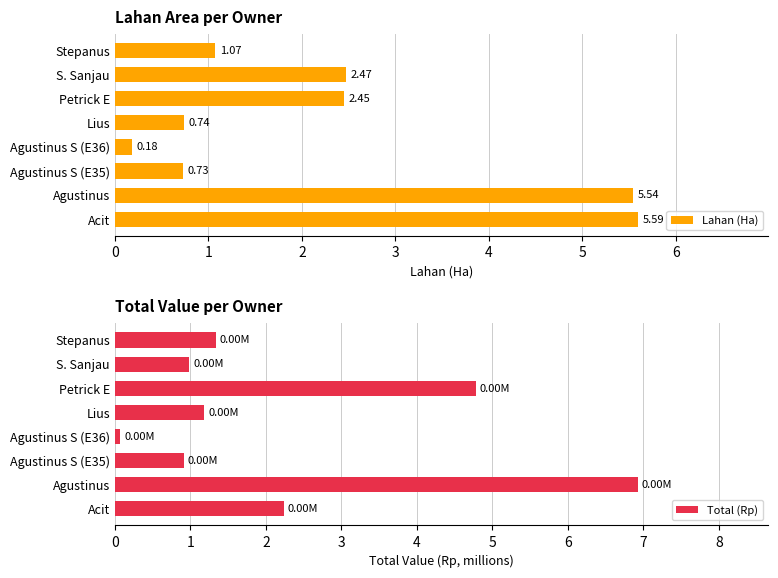

Where is Lahan (Ha) nearest to the value 2?

Petrick E